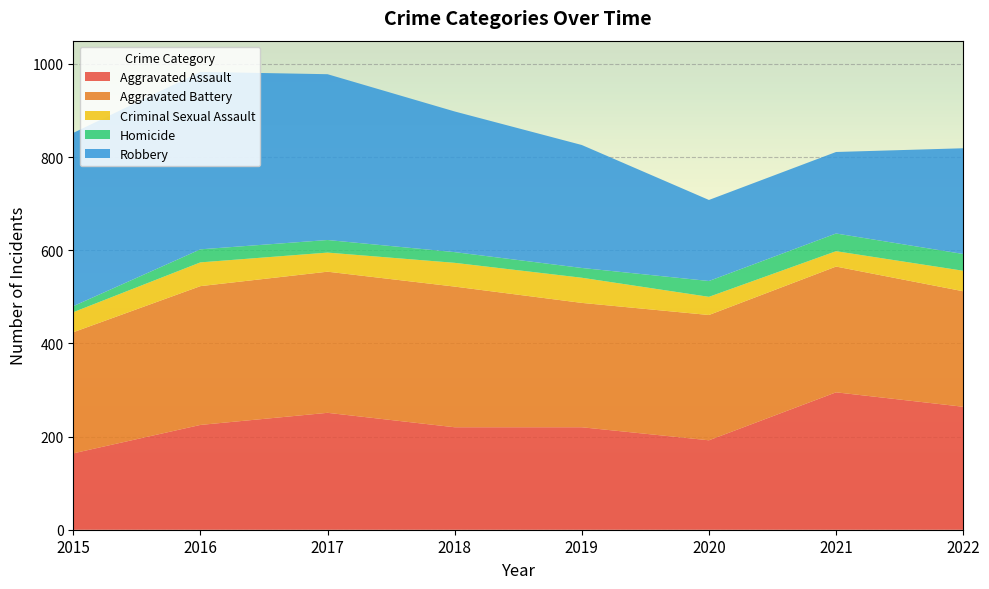

Reading left to right, extract all data points from this chart.

Aggravated Assault: 164	225	251	220	220	192	295	264
Aggravated Battery: 260	298	303	302	267	269	270	248
Criminal Sexual Assault: 43	51	41	51	54	39	33	44
Homicide: 13	28	27	23	21	34	38	36
Robbery: 372	381	356	302	264	174	175	227